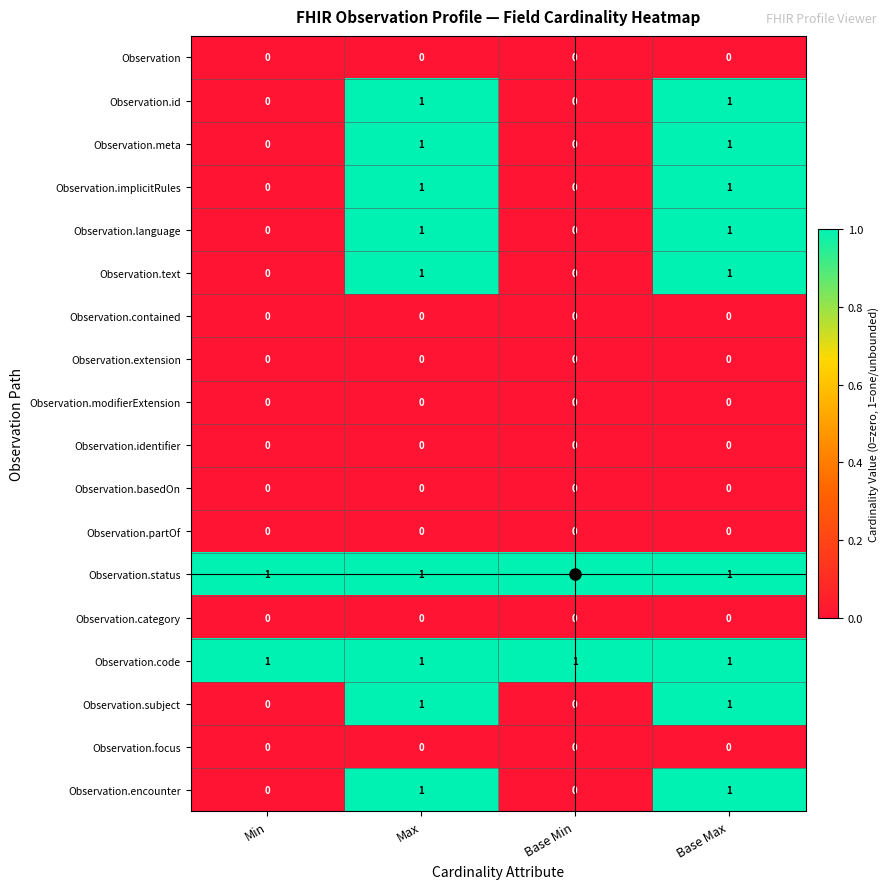

Count the Observation.subject values in the range 0 to 1.

4